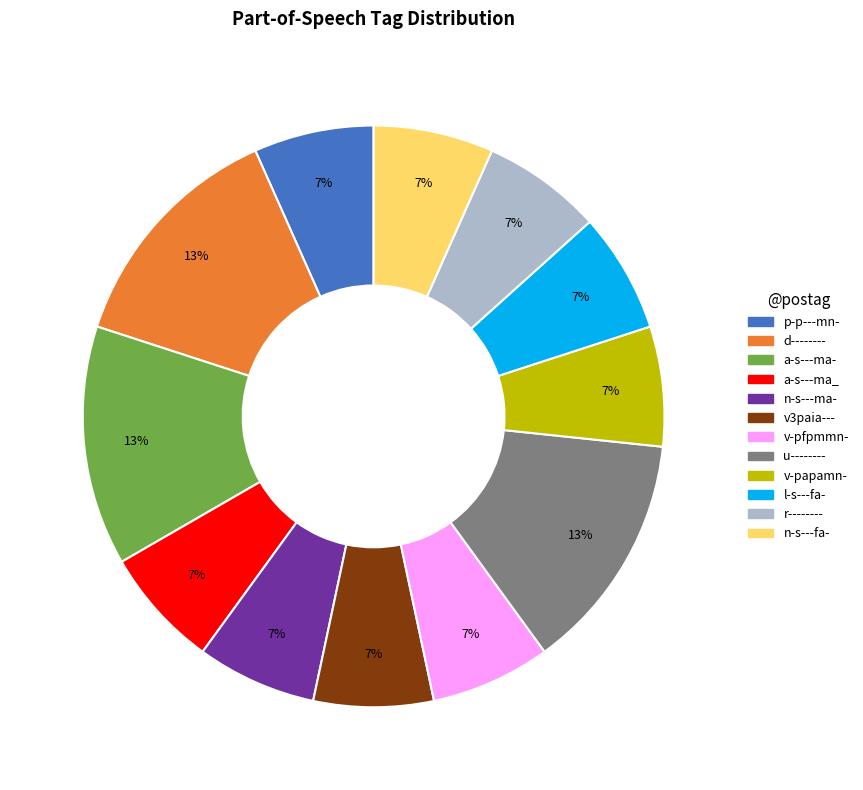

Is it true that v3paia--- is 7% of the pie?

True